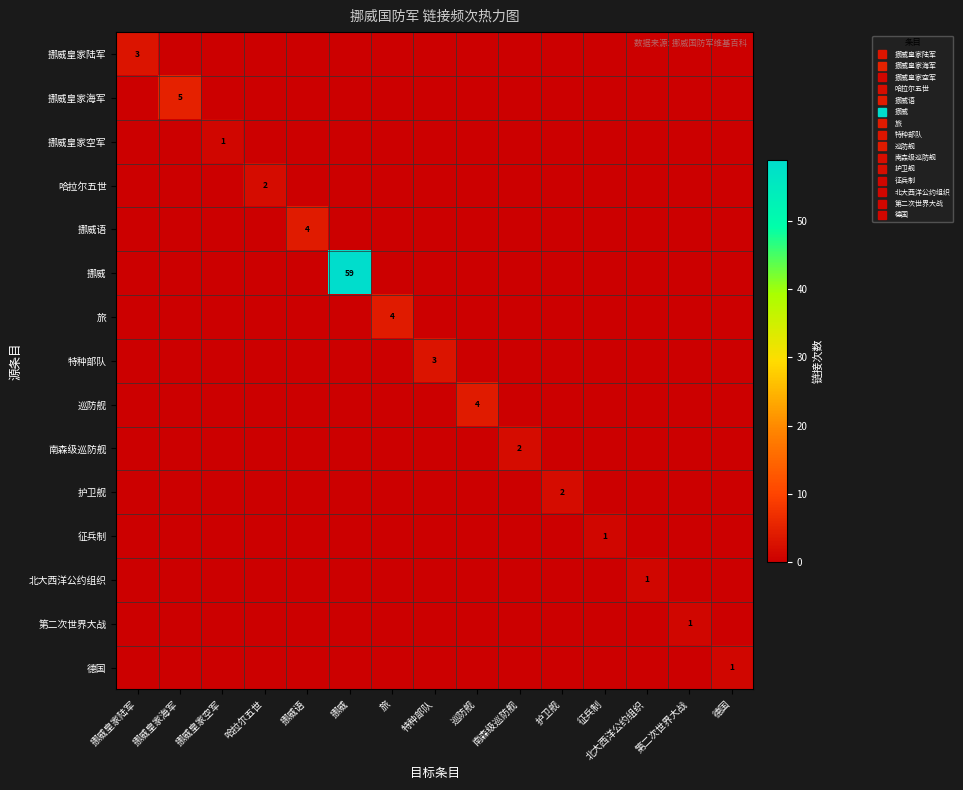

Which series has the widest spread of values?

挪威